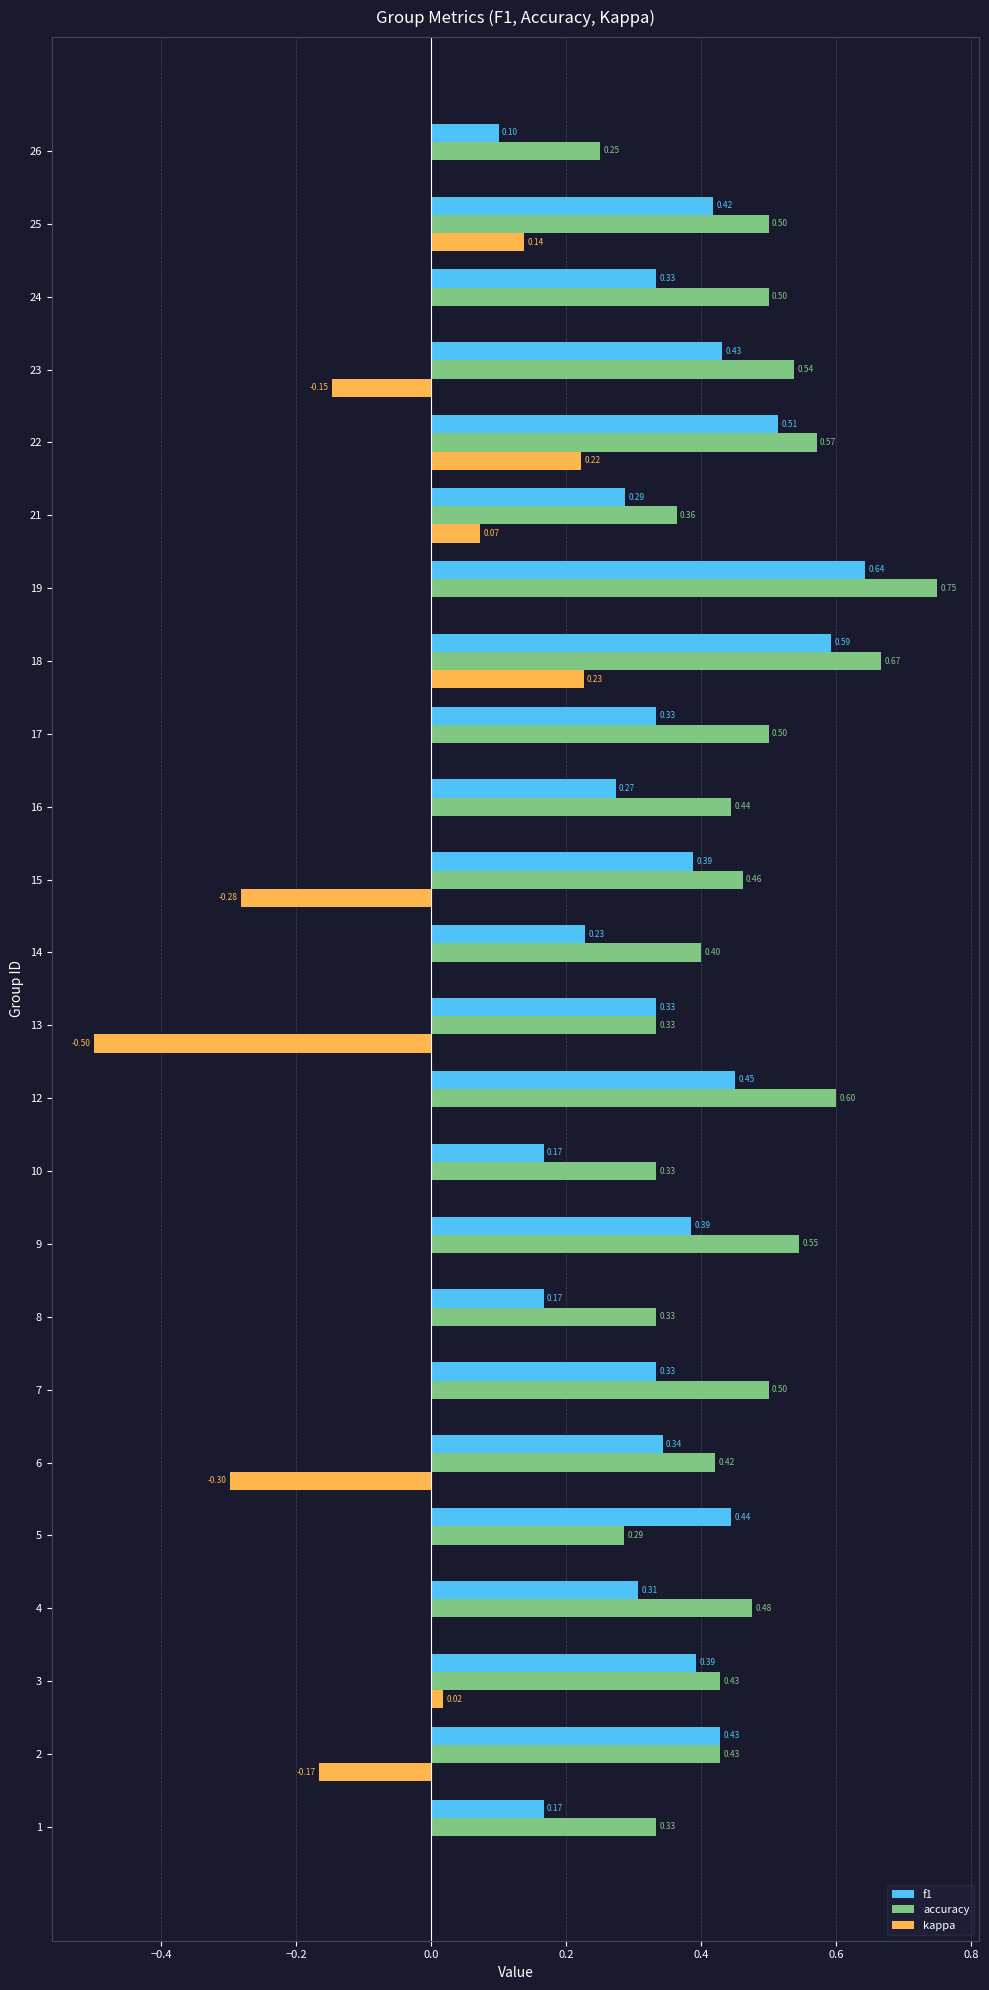

Which series has the largest total across all categories?

accuracy